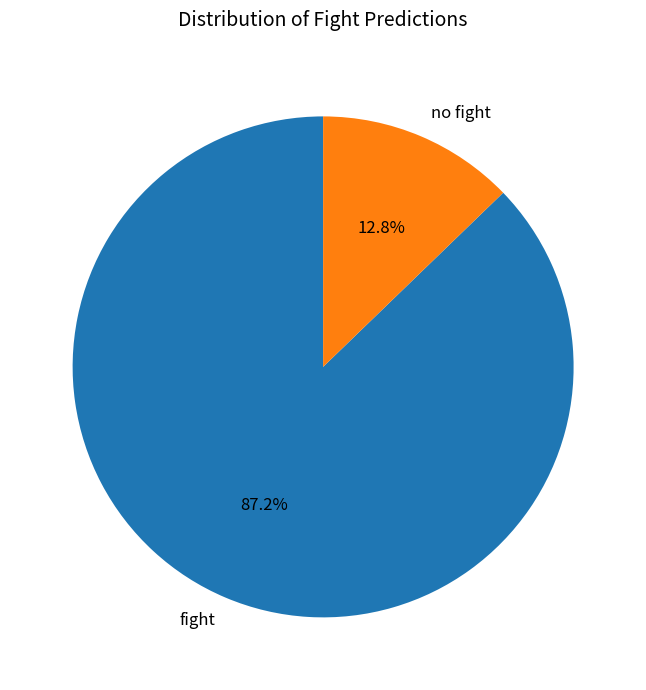

The no fight slice represents 21% of the pie. True or false?

False